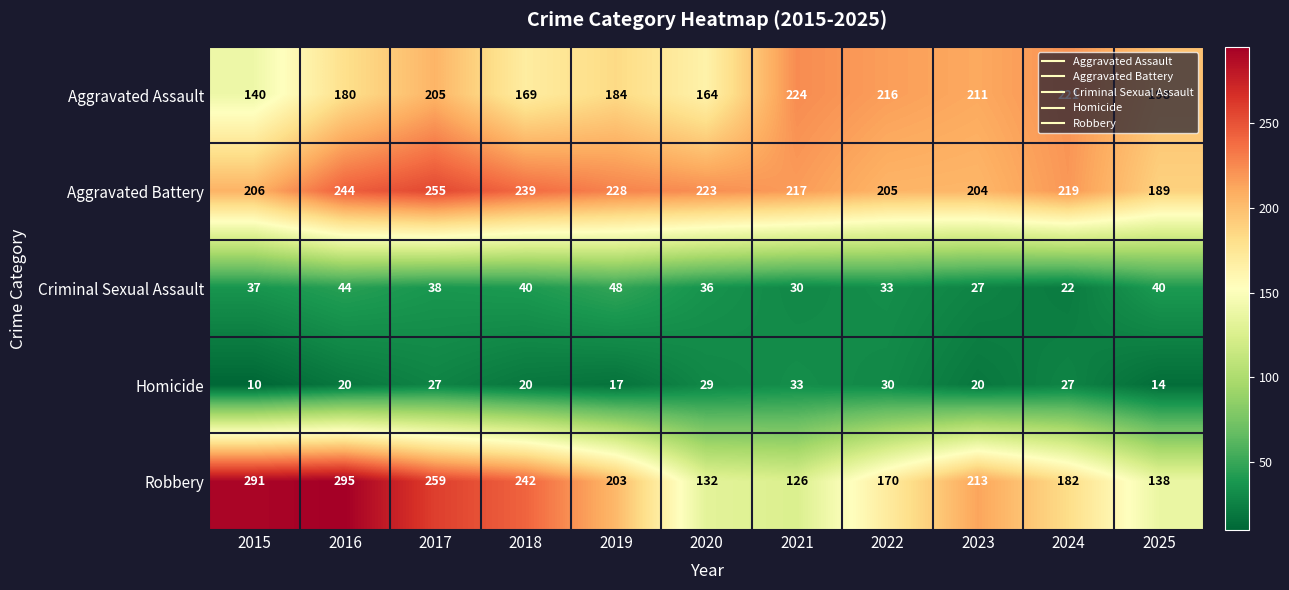

True or false: Homicide has a value of 29 at 2020.

True